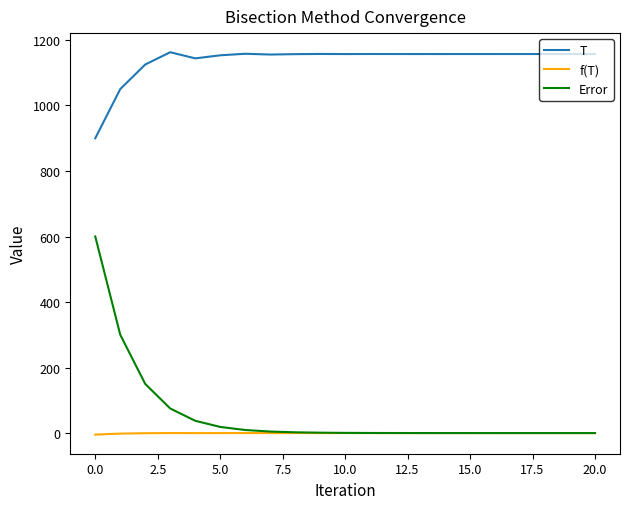

What is the minimum value for T?

900.0